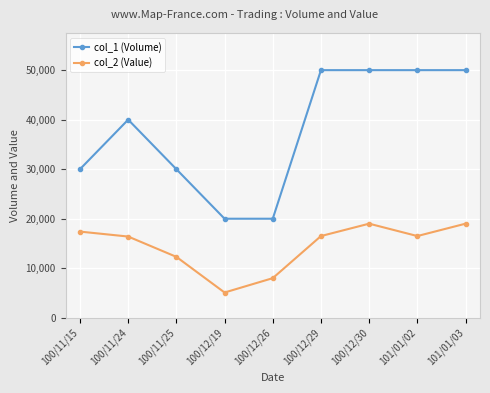

What is the label of the 4th point from the right?

100/12/29